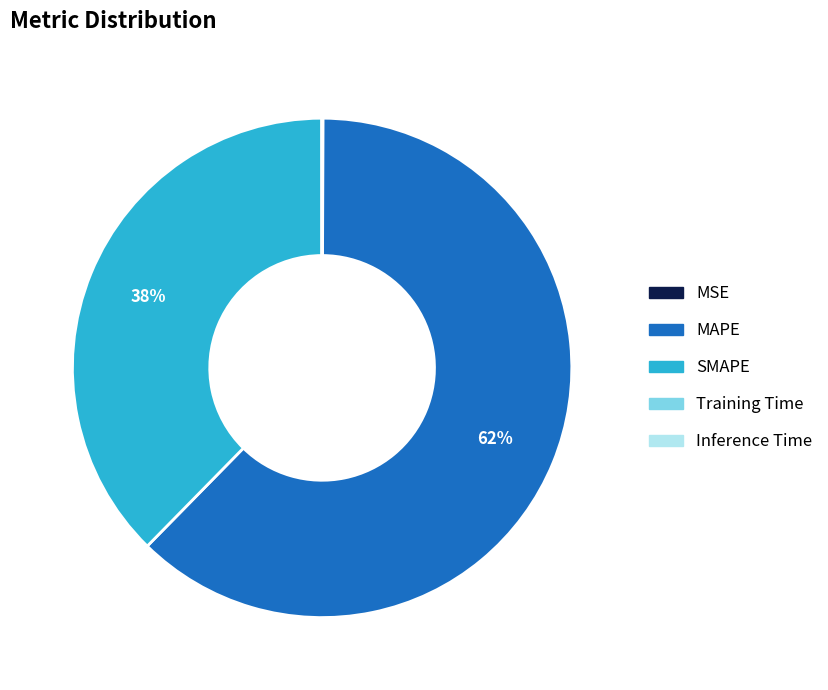

The MAPE slice represents 62% of the pie. True or false?

True